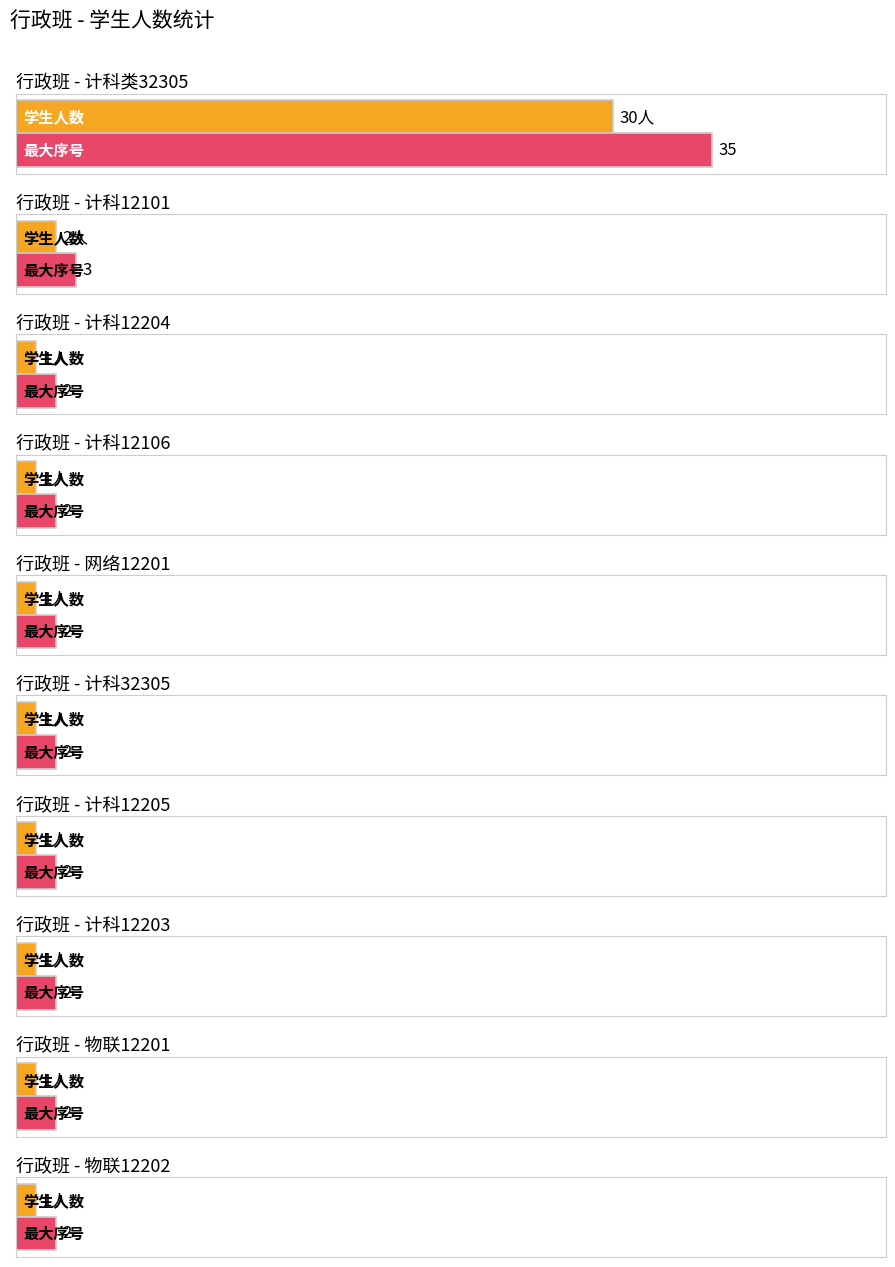

Which label corresponds to the smallest value in the chart?

计科12204